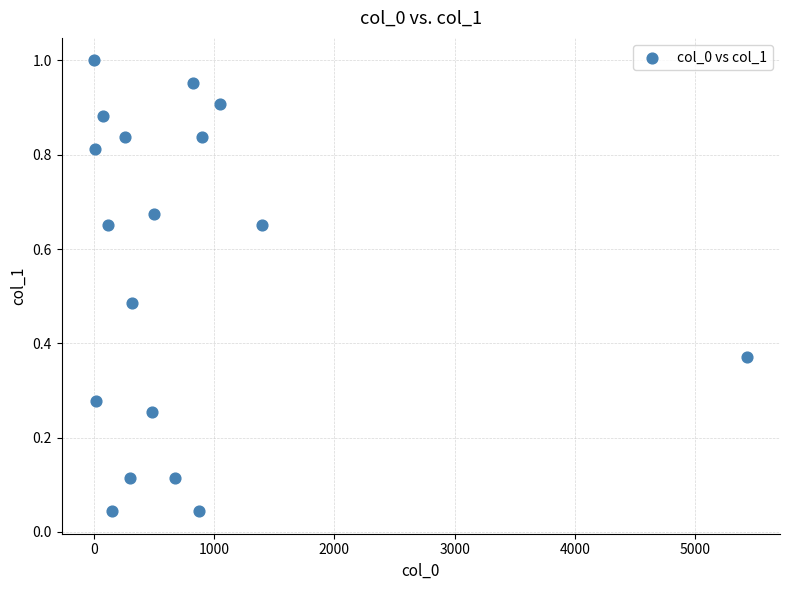

What is the range of X values (max minus min)?

5430.9